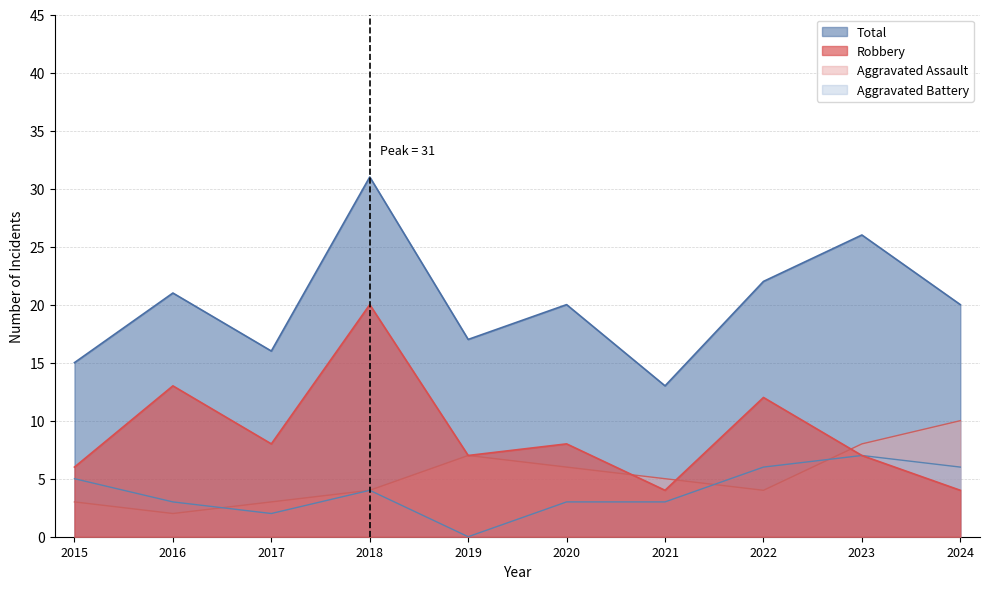

Reading left to right, what are all the values shown in this chart?

Aggravated Assault: 2015=3	2016=2	2017=3	2018=4	2019=7	2020=6	2021=5	2022=4	2023=8	2024=10
Robbery: 2015=6	2016=13	2017=8	2018=20	2019=7	2020=8	2021=4	2022=12	2023=7	2024=4
Aggravated Battery: 2015=5	2016=3	2017=2	2018=4	2019=0	2020=3	2021=3	2022=6	2023=7	2024=6
Total: 2015=15	2016=21	2017=16	2018=31	2019=17	2020=20	2021=13	2022=22	2023=26	2024=20